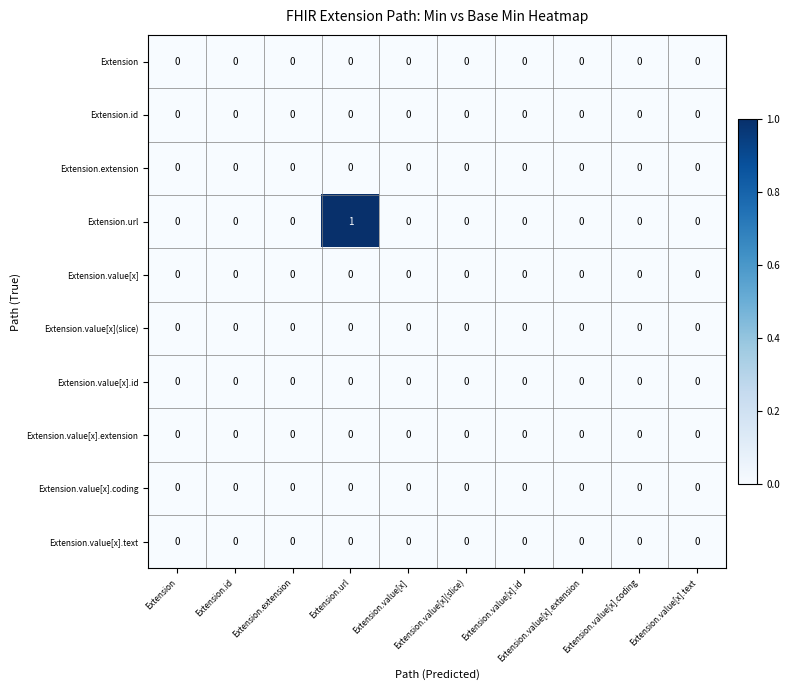

Which series has the largest total across all categories?

Extension.url